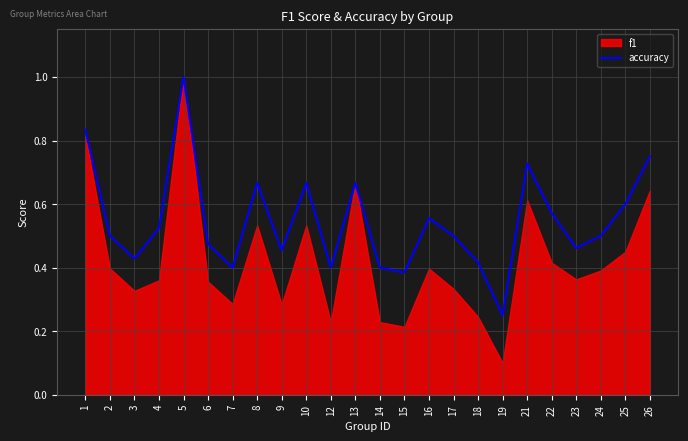

At which label is the value closest to 0?

19